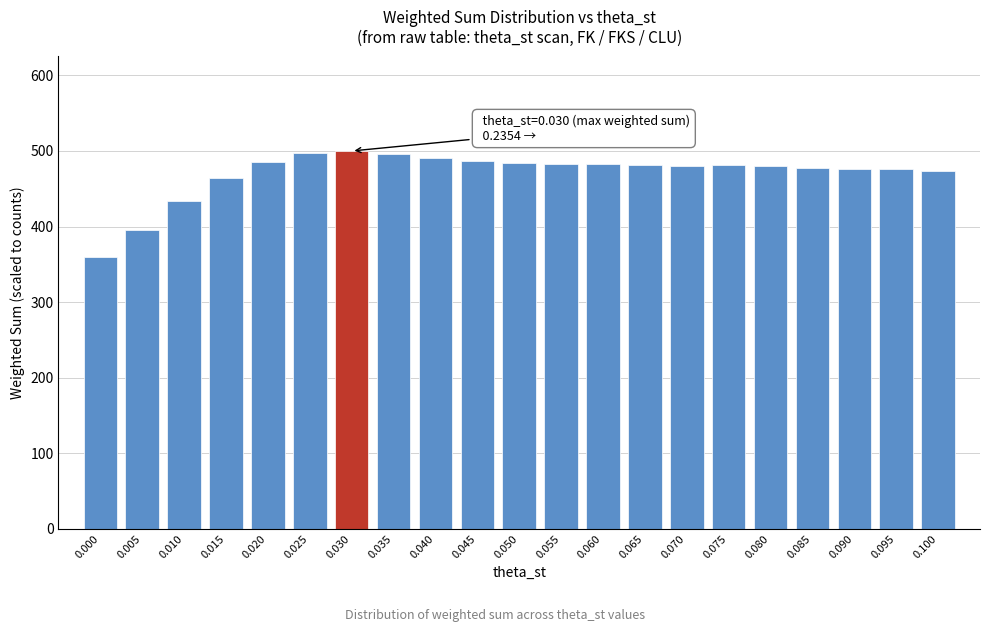

The value at 0.060 is 298.8. True or false?

False